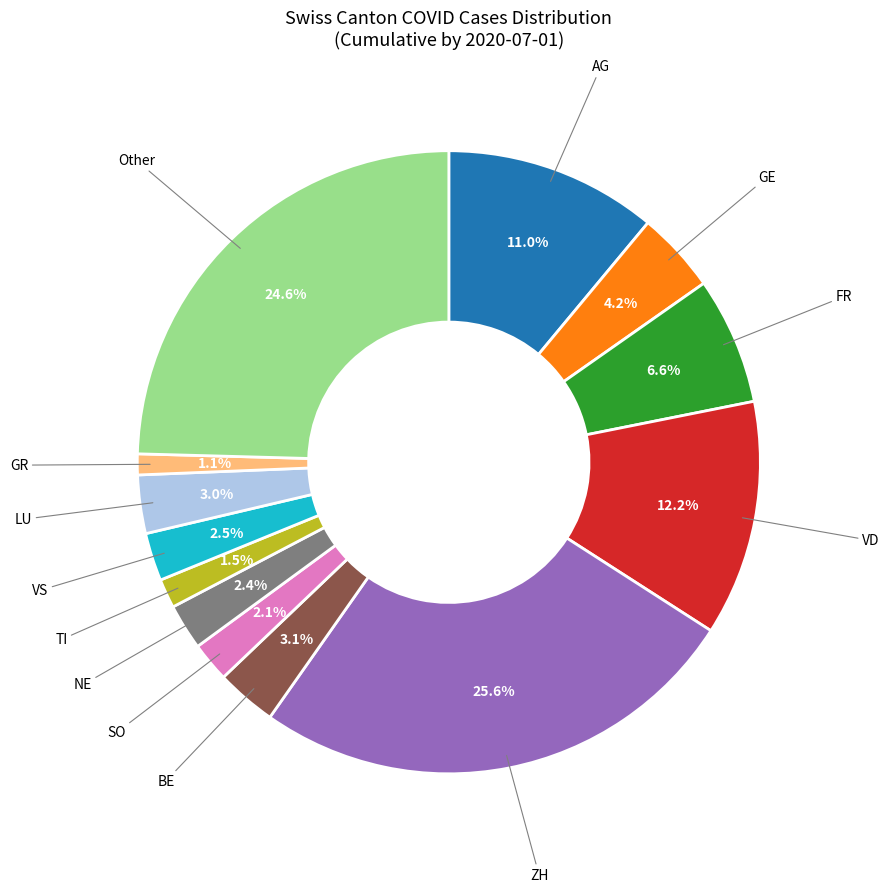

Is there any slice that represents more than half of the pie?

No